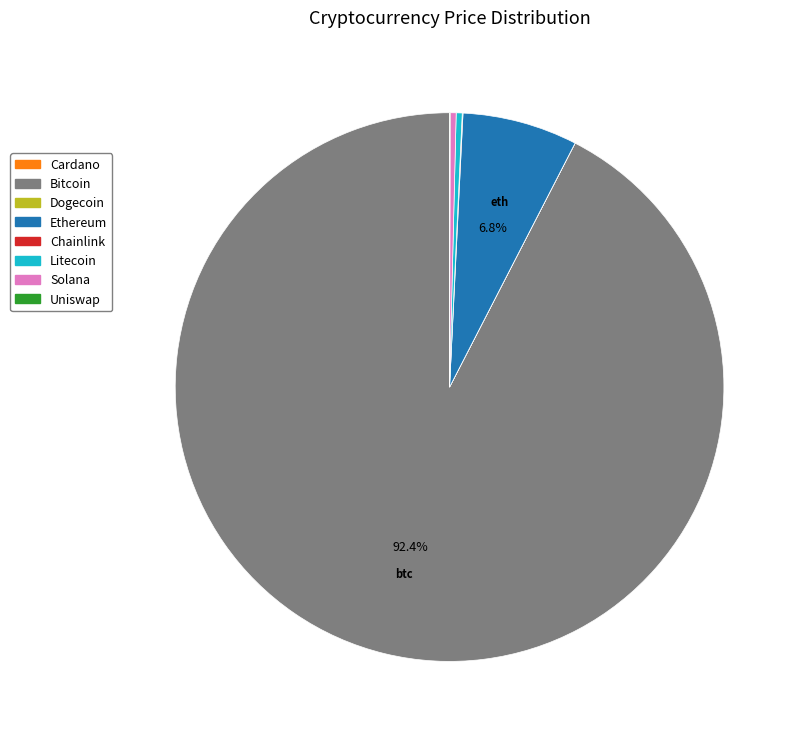

Is there a majority slice in this chart?

Yes